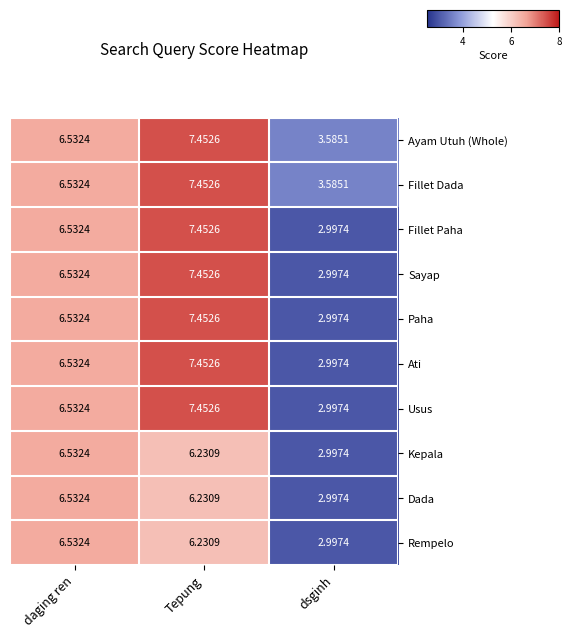

Which category has the highest value in the Ati series?

Tepung